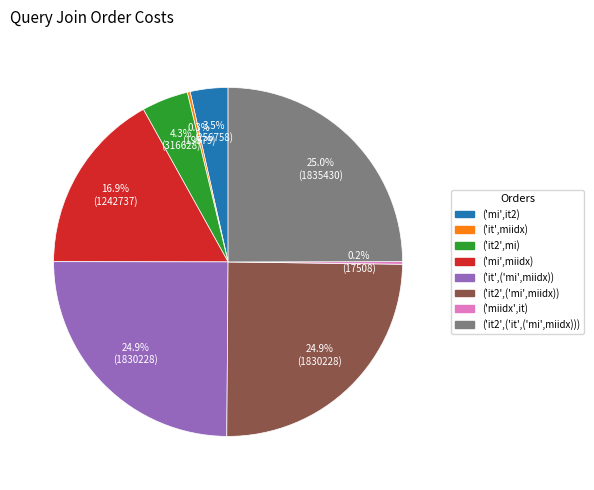

Is it true that ('it',('mi',miidx)) is 32% of the pie?

False